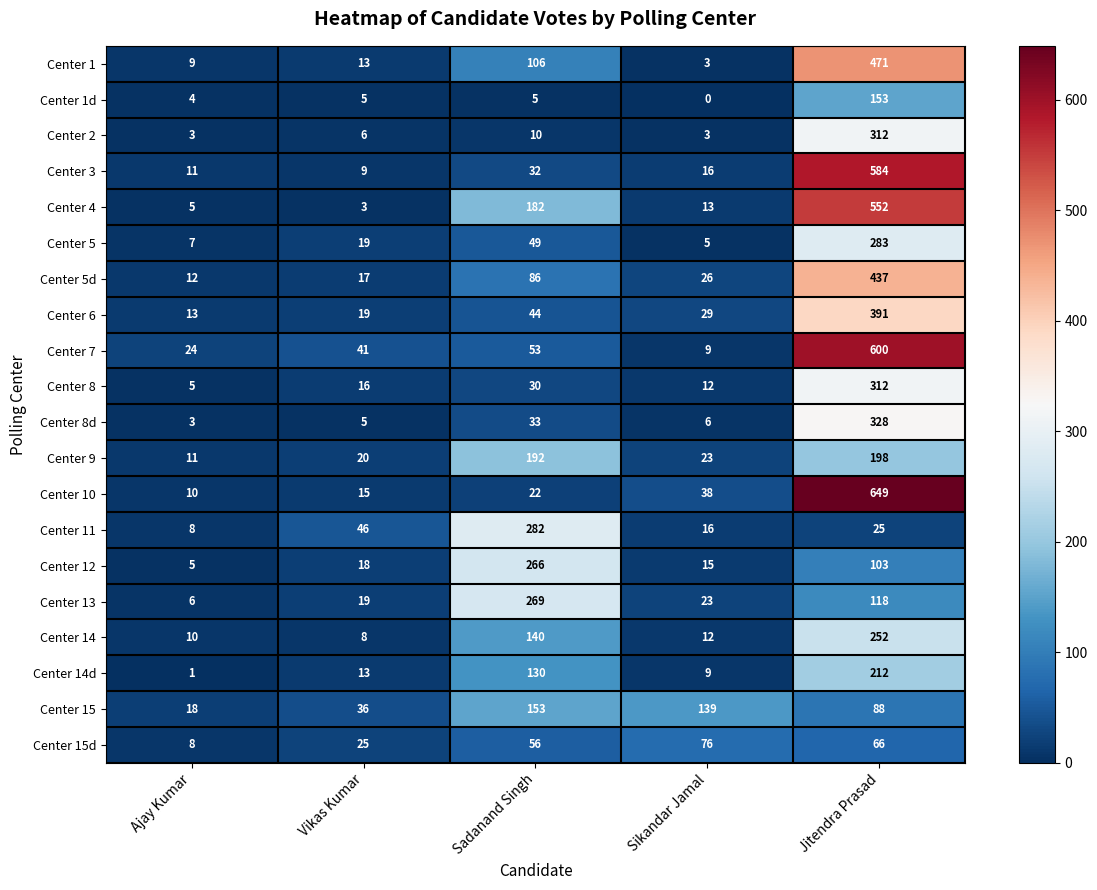

Rank the categories by Center 11 value from lowest to highest.

Ajay Kumar, Sikandar Jamal, Jitendra Prasad, Vikas Kumar, Sadanand Singh